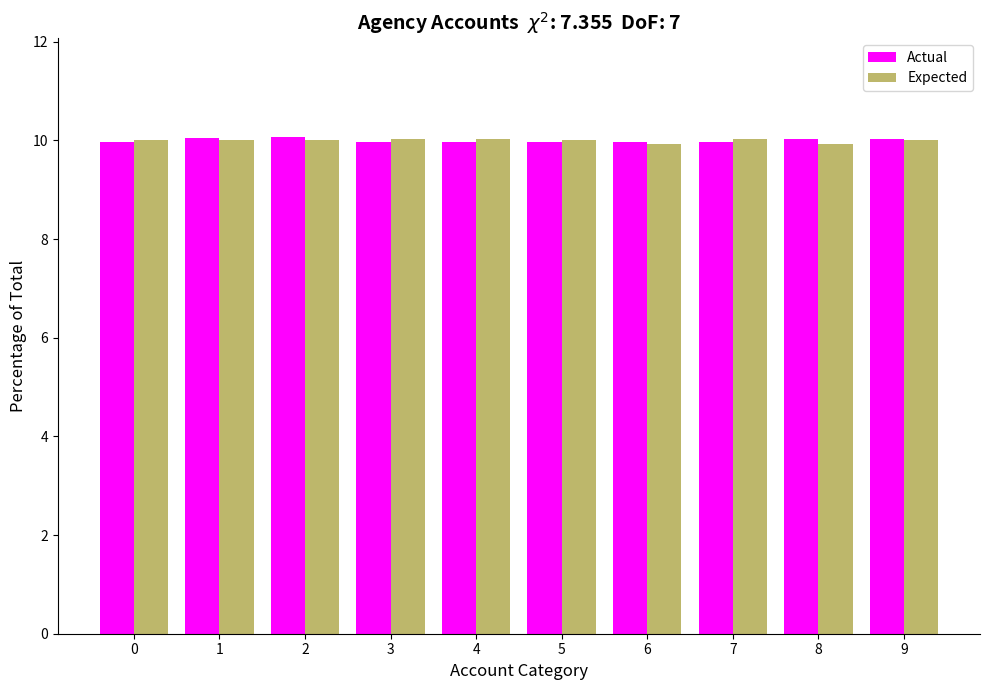

Is it true that Actual equals 13.1 at 9?

False